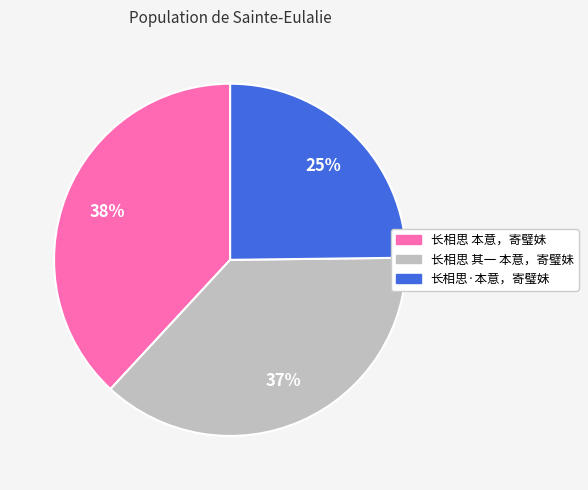

True or false: 长相思 其一 本意，寄璧妹 accounts for 30% of the total.

False